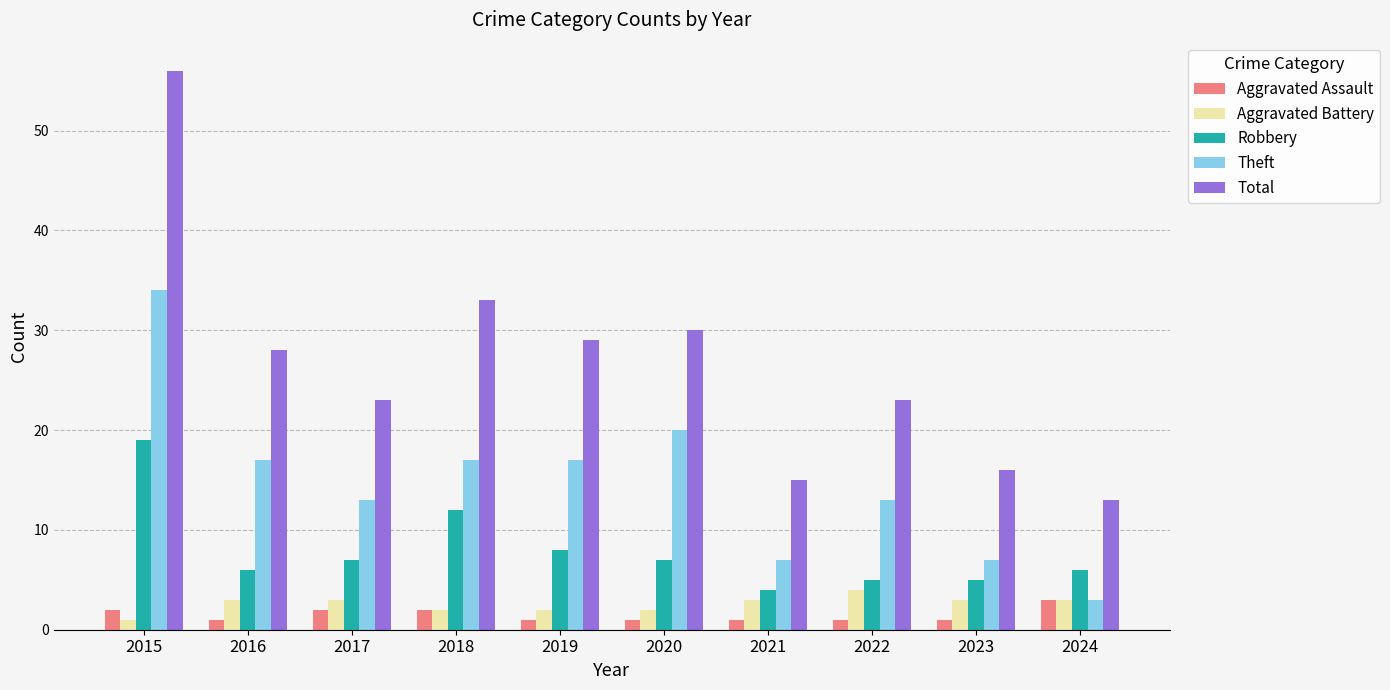

How many groups of bars are there?

10